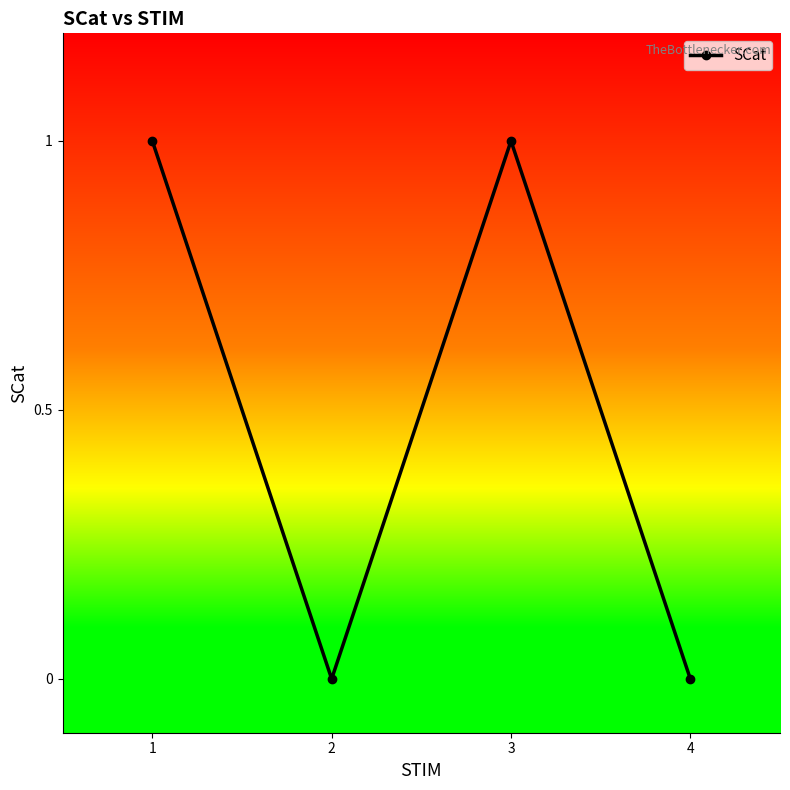

Reading left to right, extract all data points from this chart.

1=1	2=0	3=1	4=0